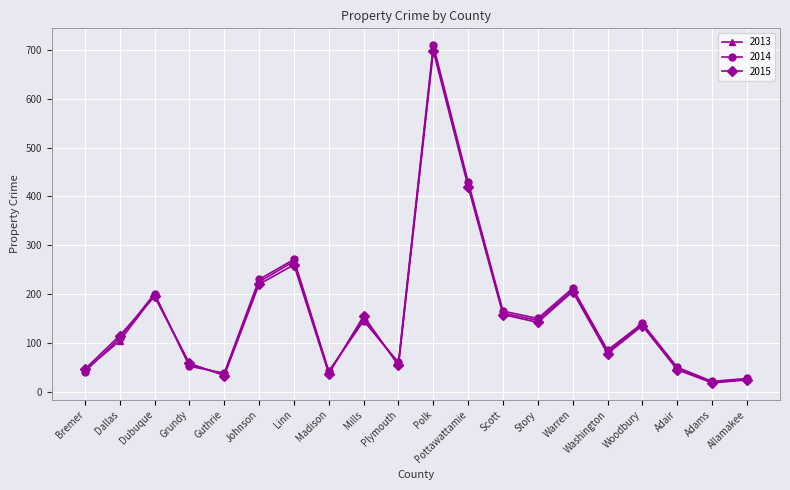

Does the chart have visible grid lines?

Yes